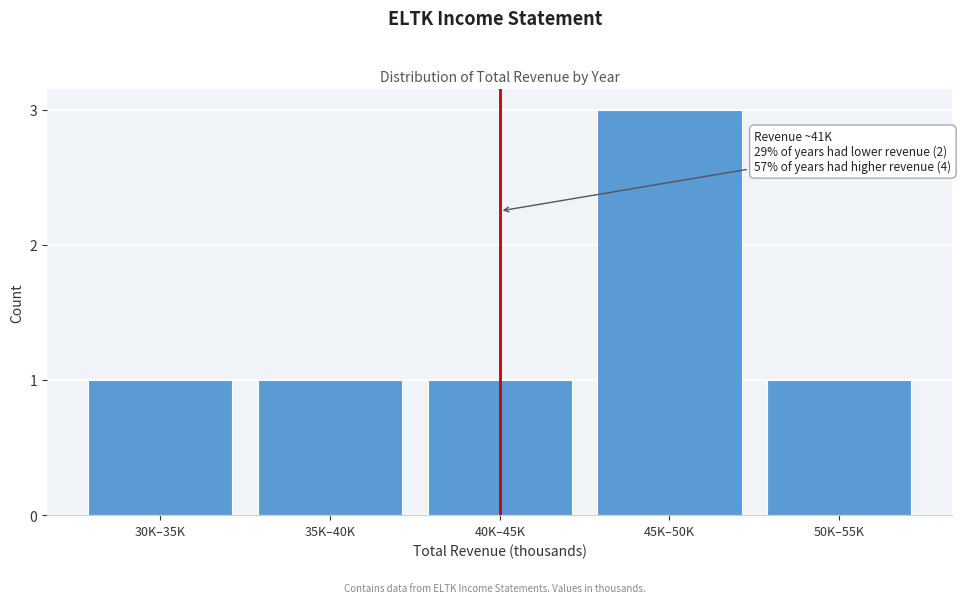

Reading left to right, transcribe all the data shown in this chart.

30K–35K=1	35K–40K=1	40K–45K=1	45K–50K=3	50K–55K=1